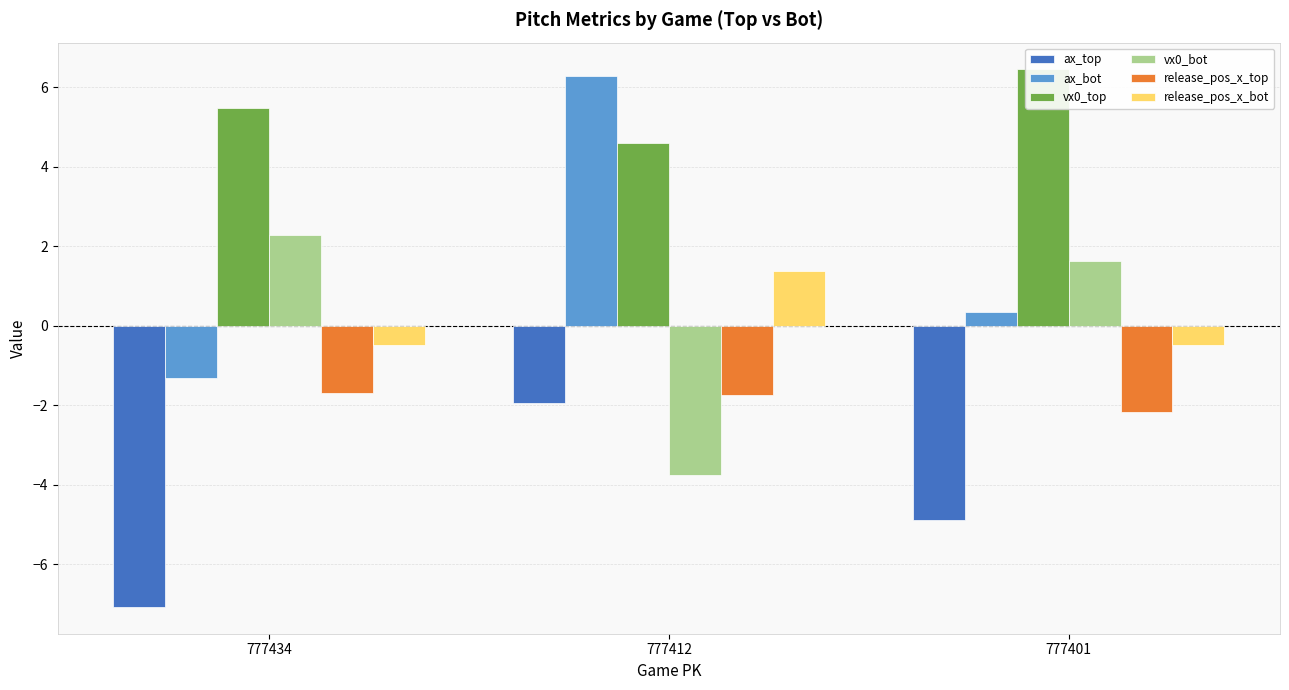

How many groups of bars are there?

3